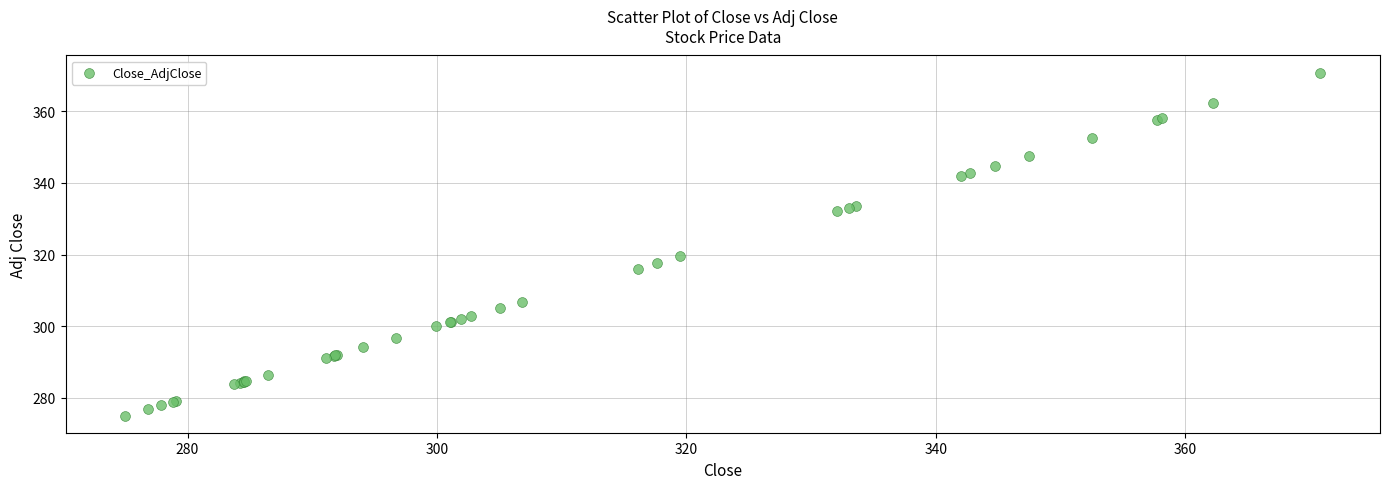

What Y value in the scatter plot is closest to 322?

319.5